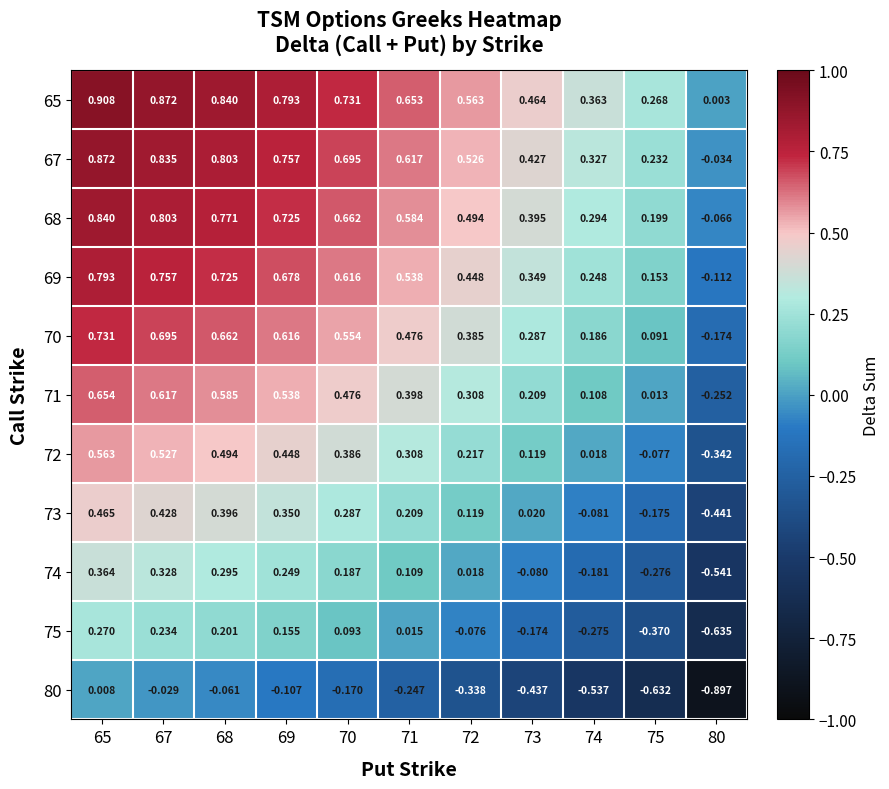

Which series has the largest total across all categories?

65